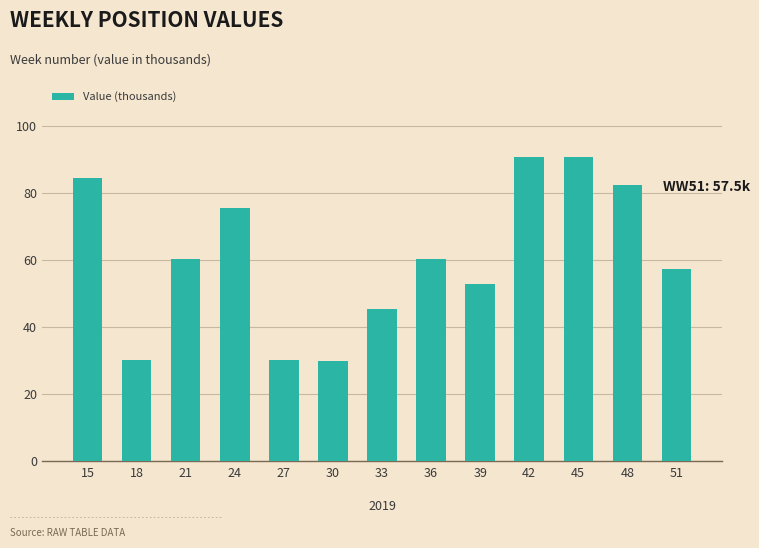

What is the value of the 1st bar from the left?

84.7